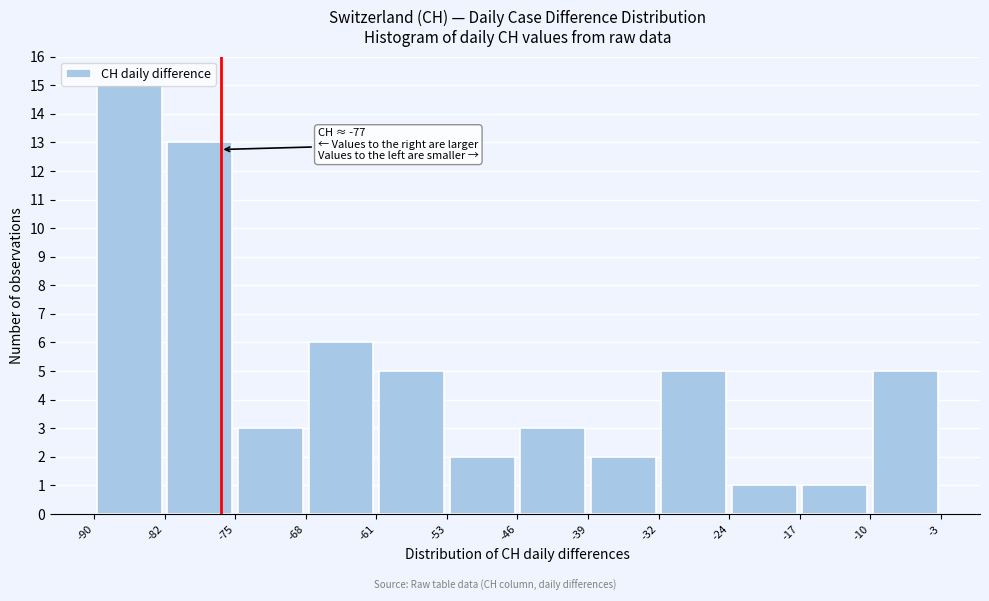

Which range on the x-axis has the tallest bar?

-90 to -82